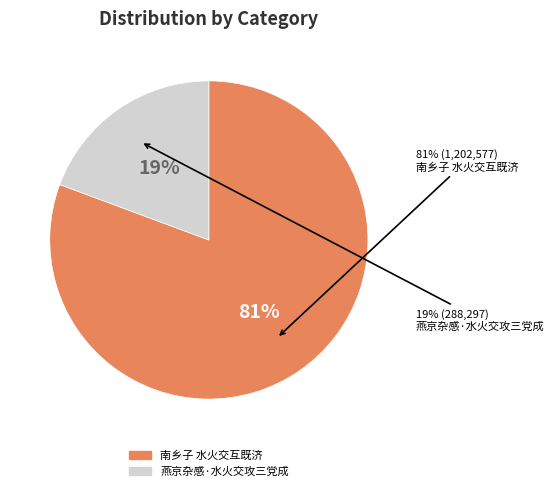

Is 南乡子 水火交互既济 the majority of the pie?

Yes